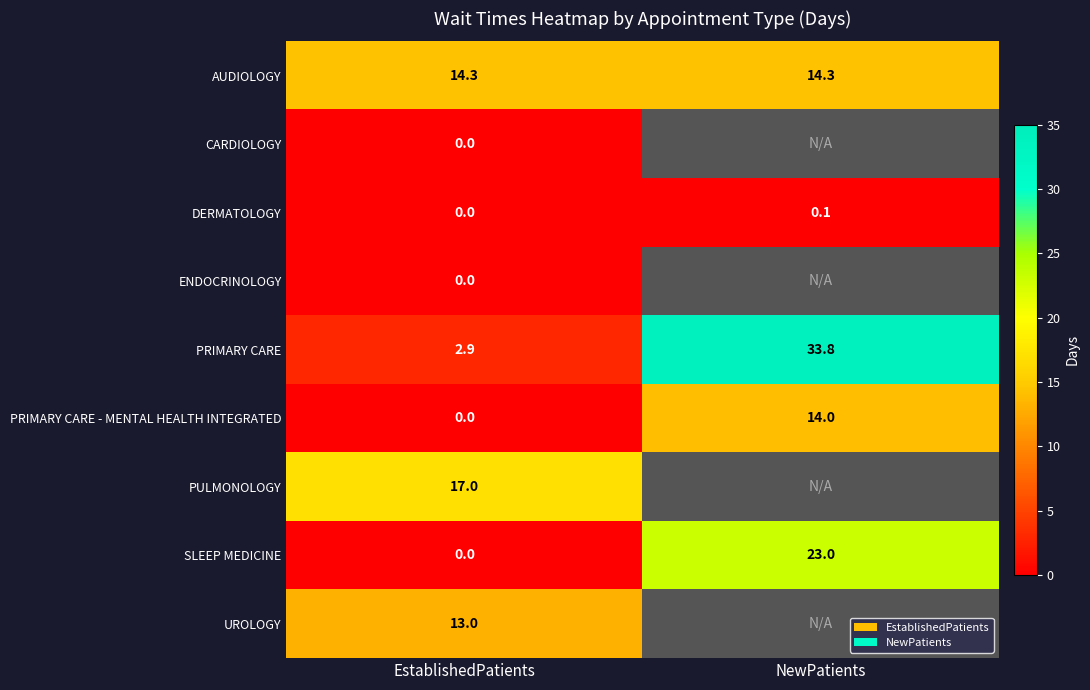

True or false: SLEEP MEDICINE has a value of 23.0 at NewPatients.

True